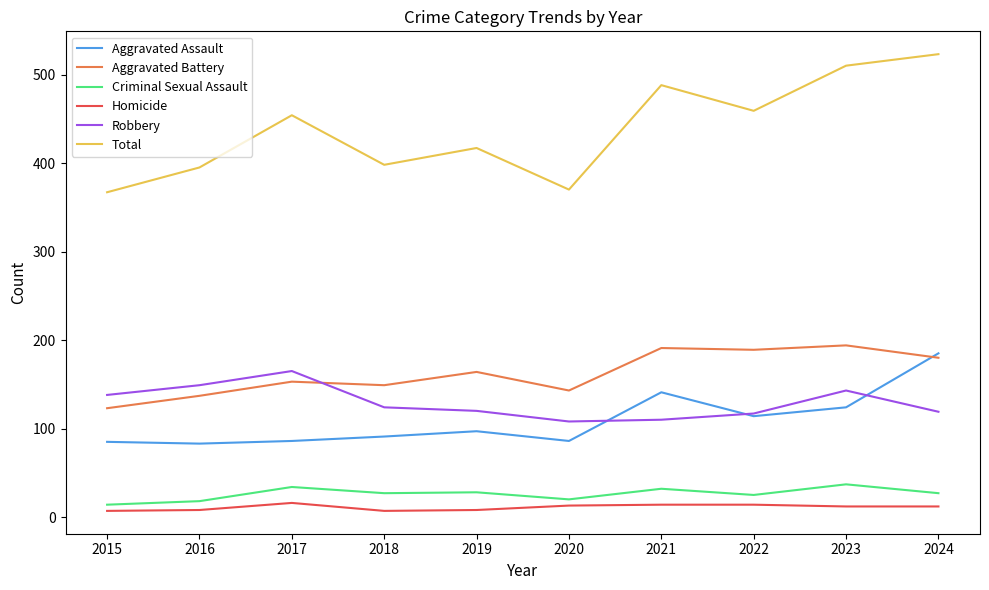

Is it true that Homicide equals 12 at 2024?

True